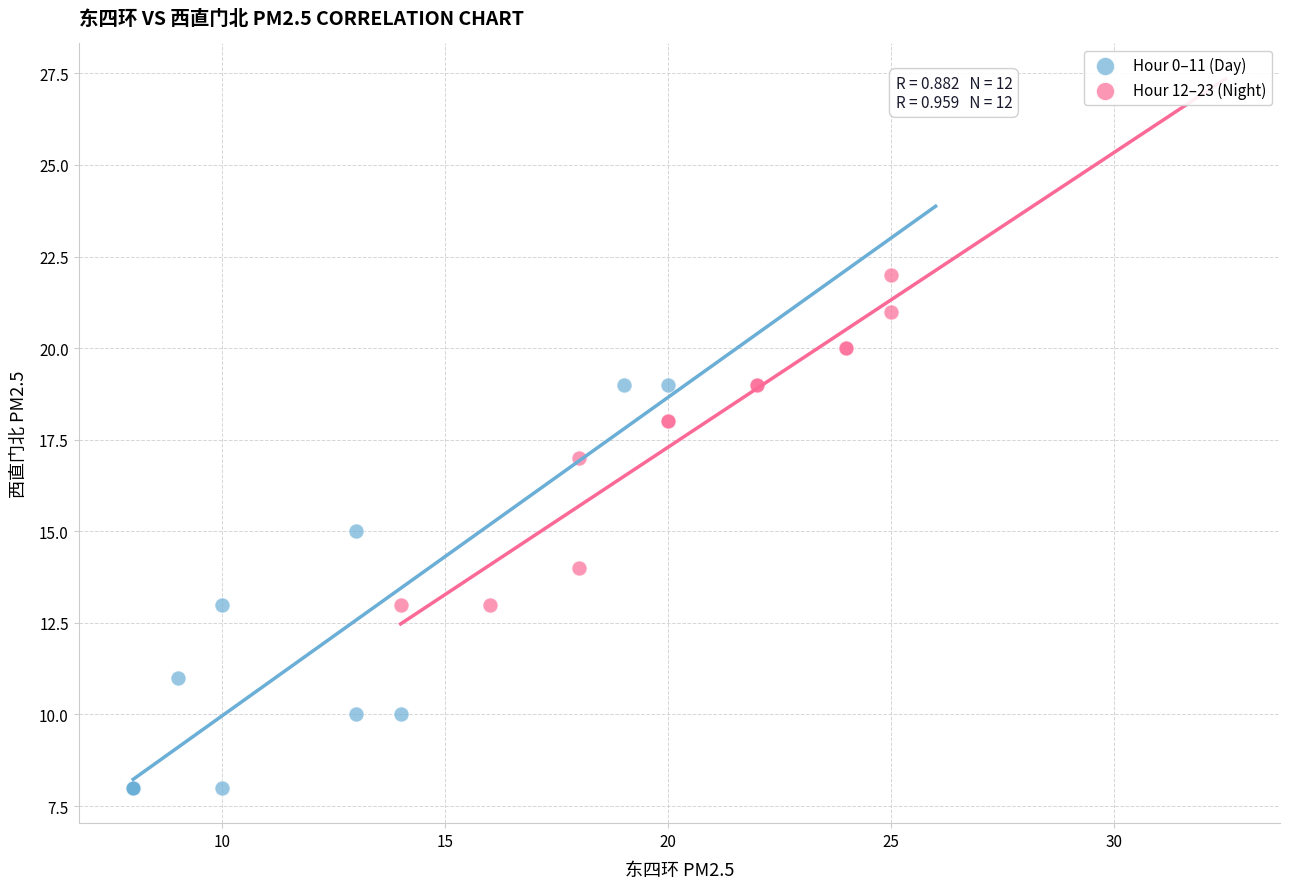

Which series contains the highest Y value?

Hour 12–23 (Night)